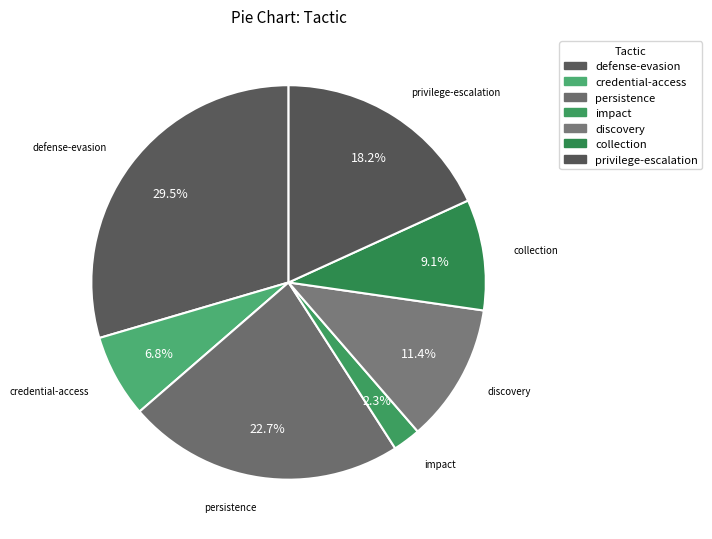

Count the number of slices in the pie.

7